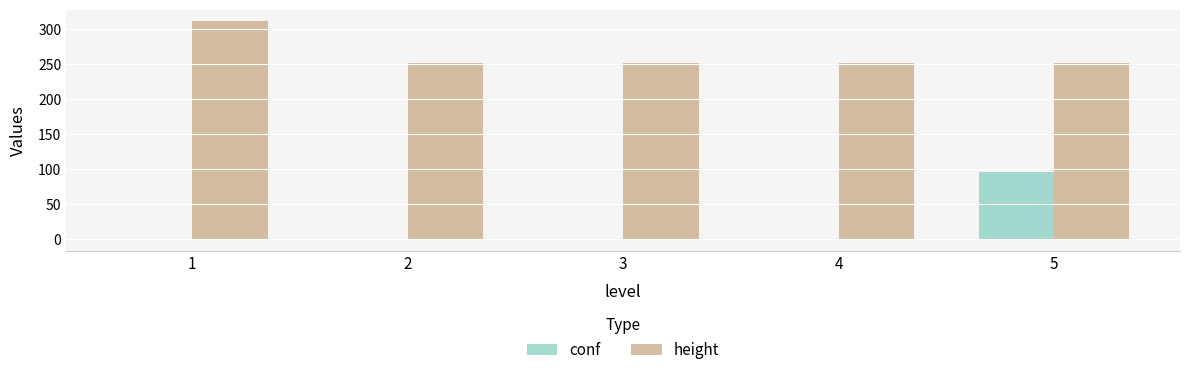

How many categories are shown in the chart?

5